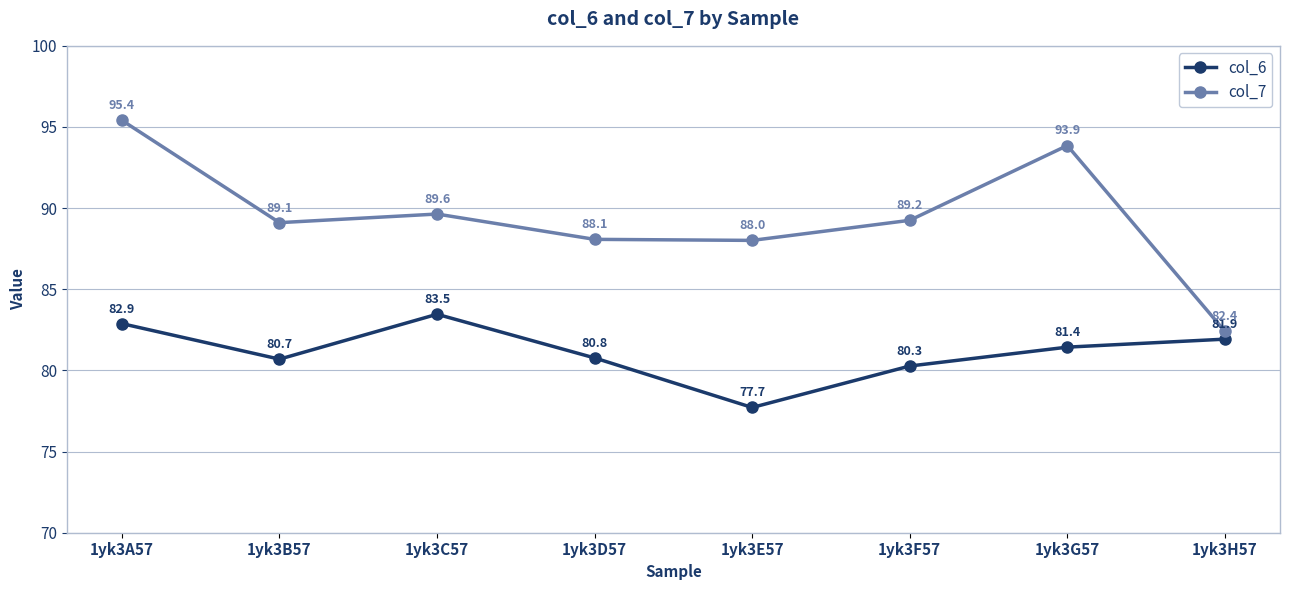

Is it true that col_6 equals 136.3 at 1yk3H57?

False